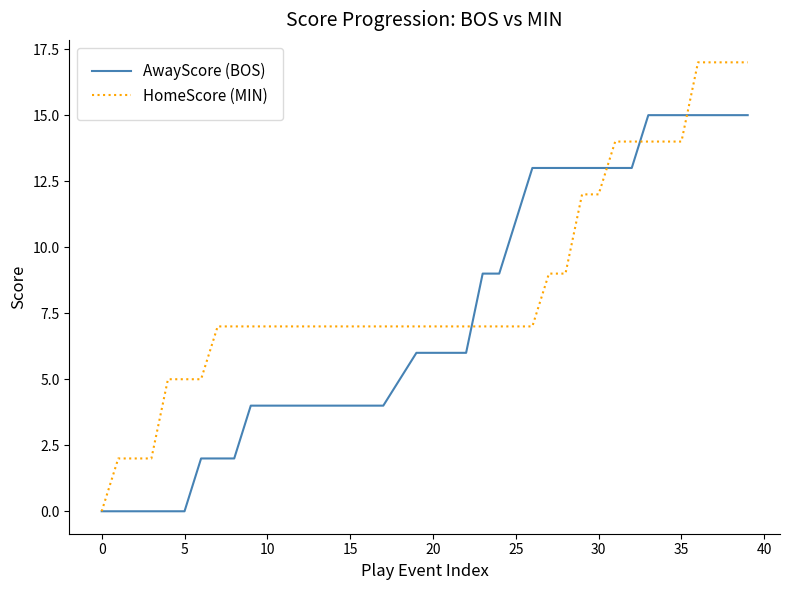

Which series has the largest range (max minus min)?

HomeScore (MIN)